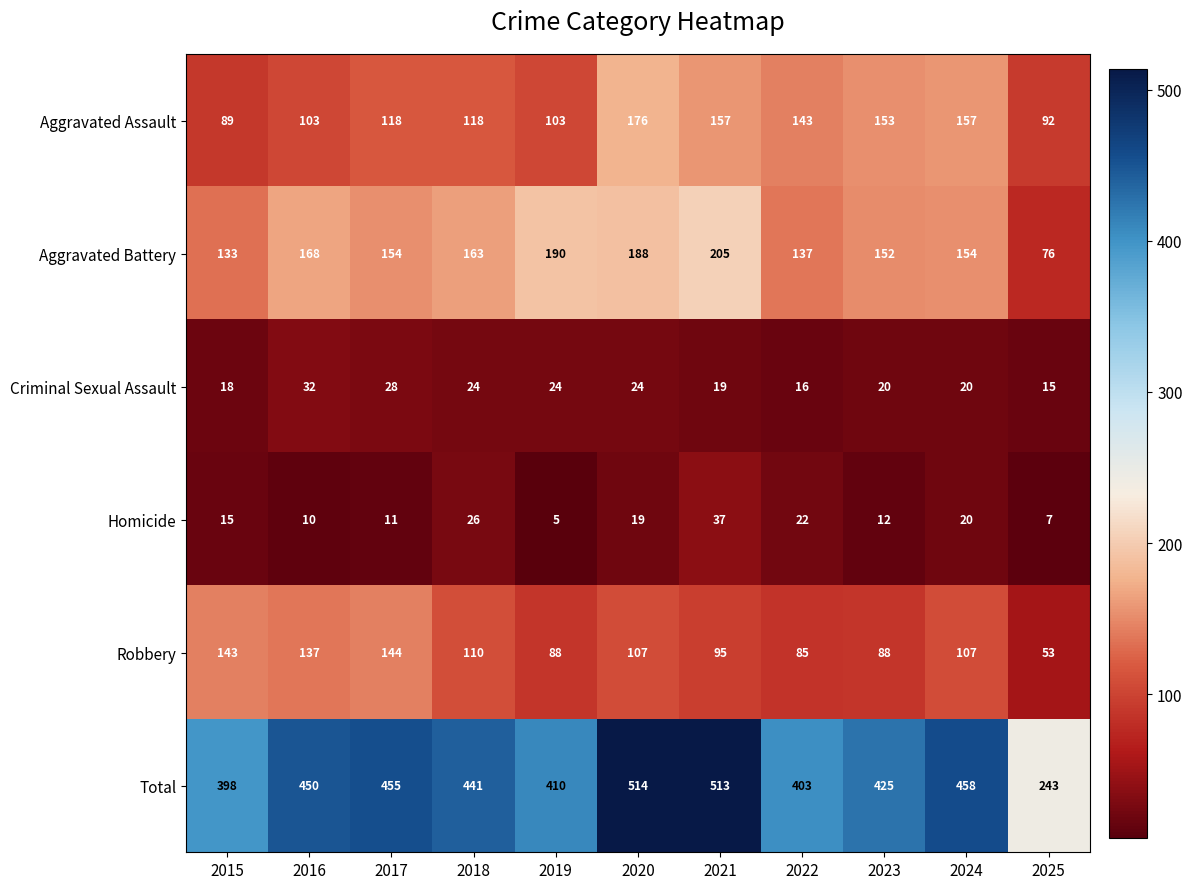

Which category has the highest value across all series?

2020